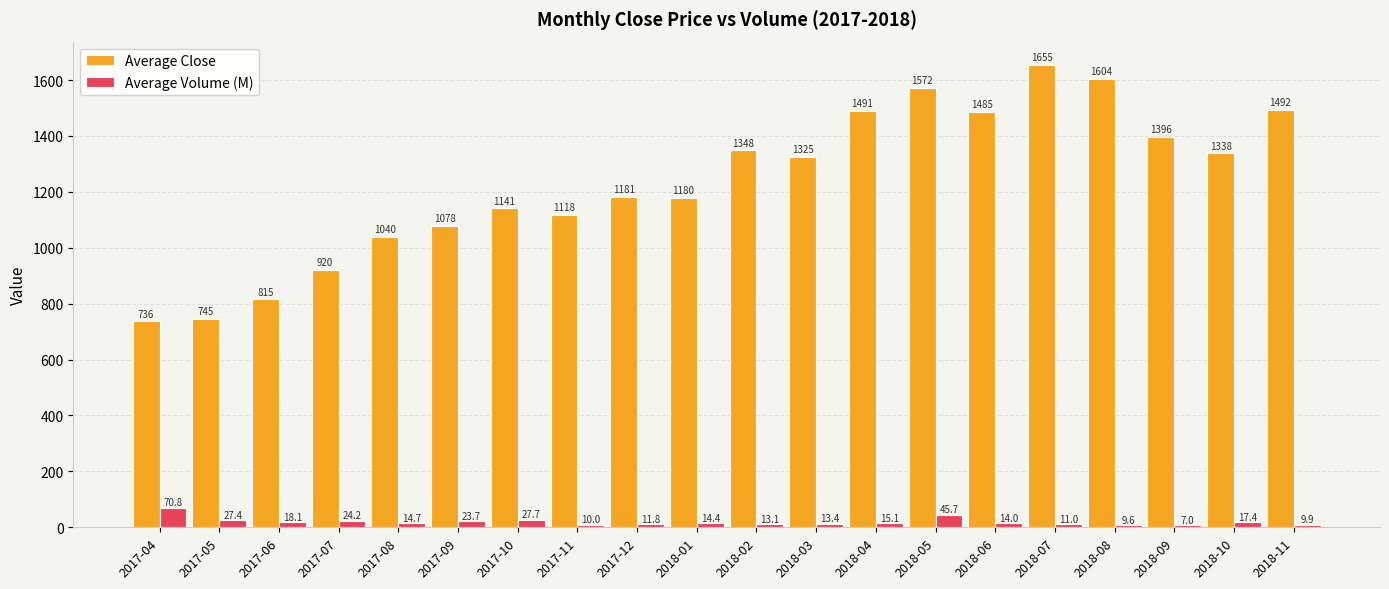

The value of Average Close at 2017-07 is 1557.4. True or false?

False